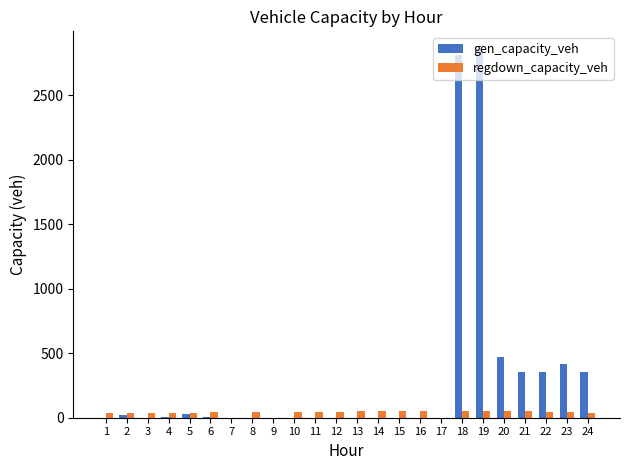

Is the value of gen_capacity_veh at 24 greater than the value of regdown_capacity_veh at 2?

Yes